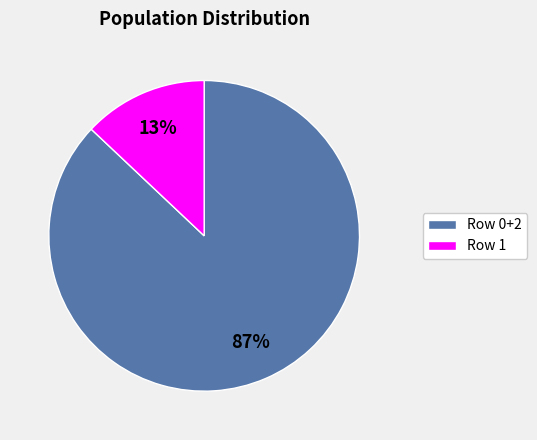

To the nearest percent, what is the average slice percentage?

50%